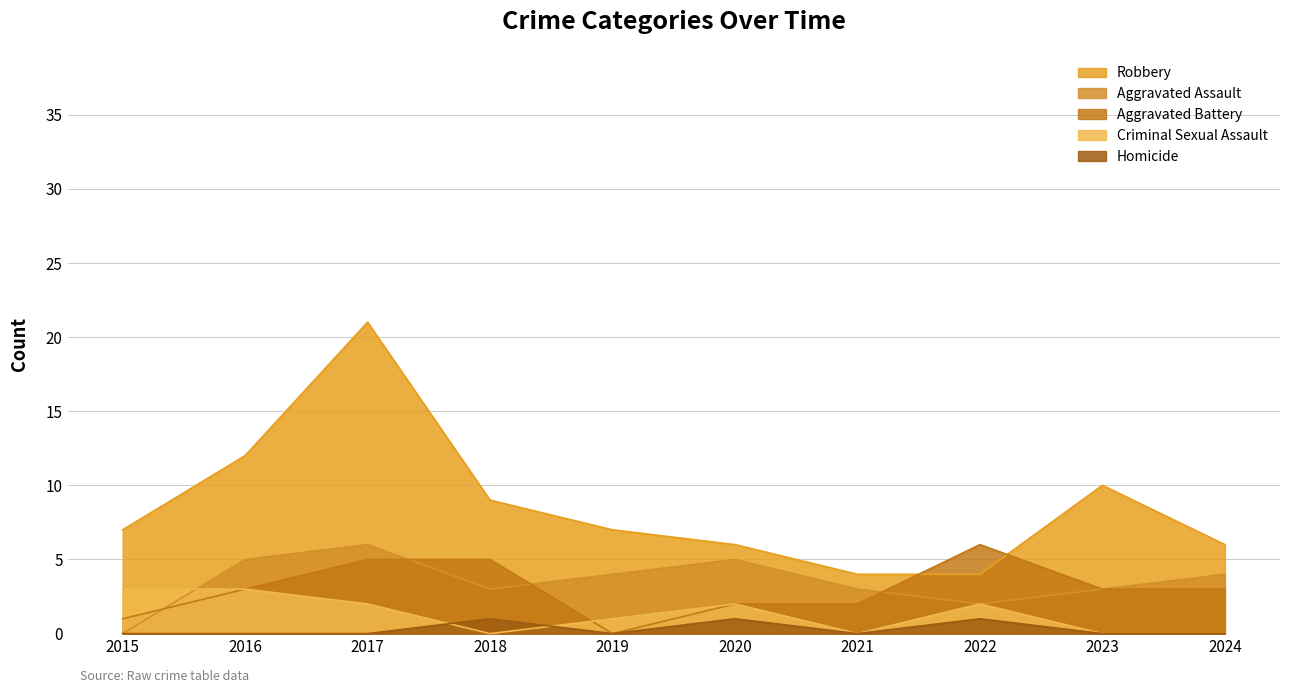

Which series has the largest total across all categories?

Robbery